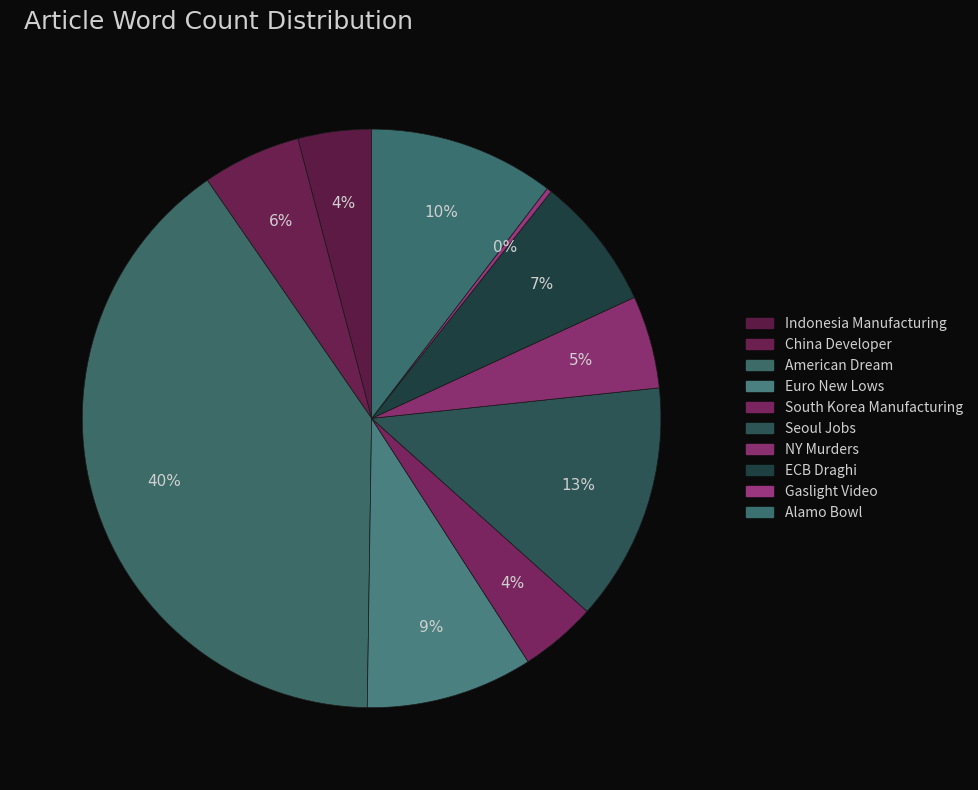

Between South Korea Manufacturing and China Developer, which is larger?

China Developer